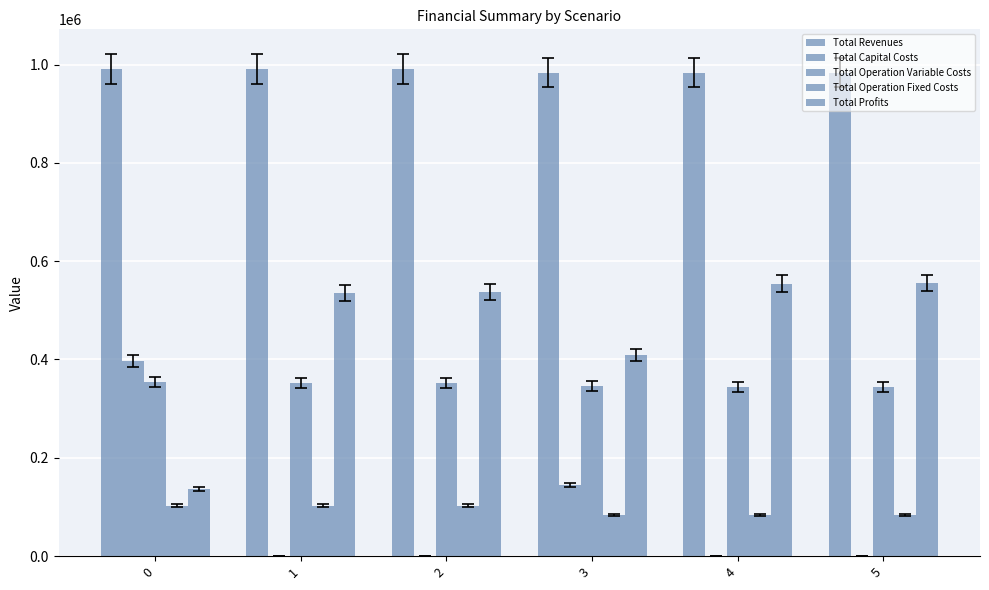

Are the bars grouped side by side (vs. stacked)?

Yes